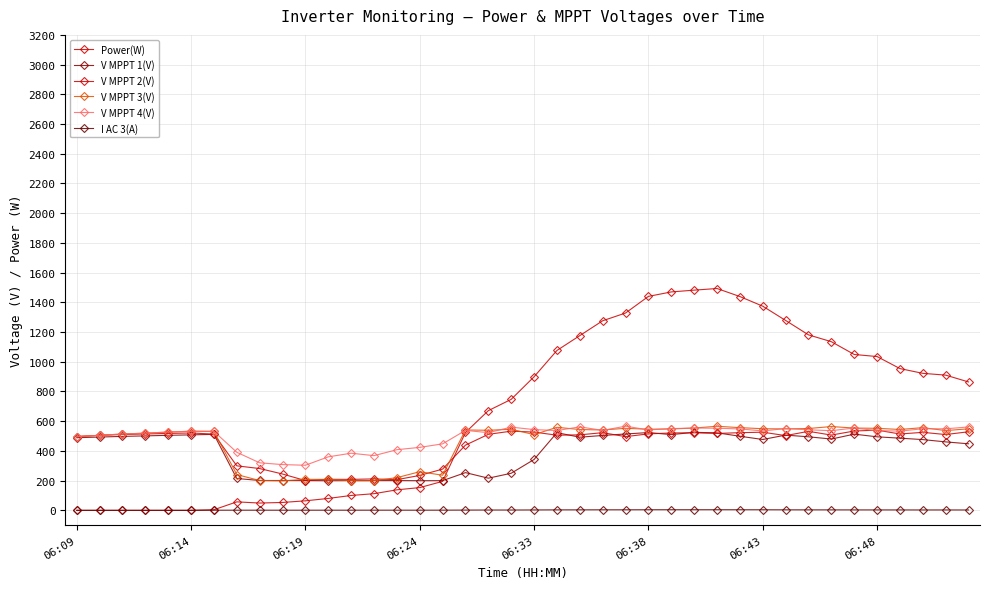

How many distinct data groups are displayed?

6